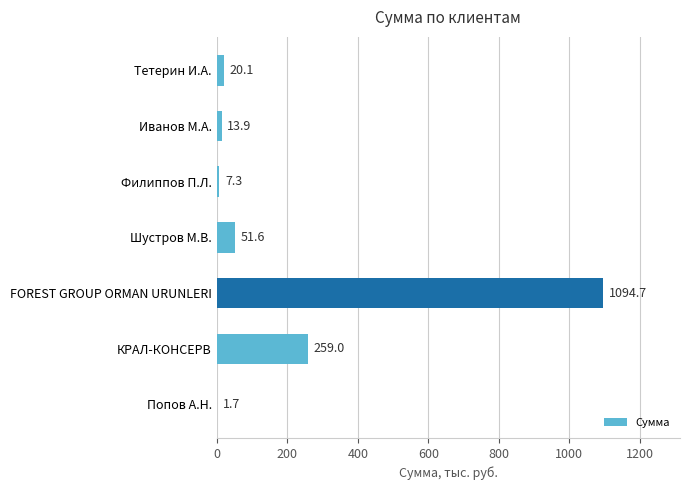

What is the change in value from Попов А.Н. to Шустров М.В.?

+49.9